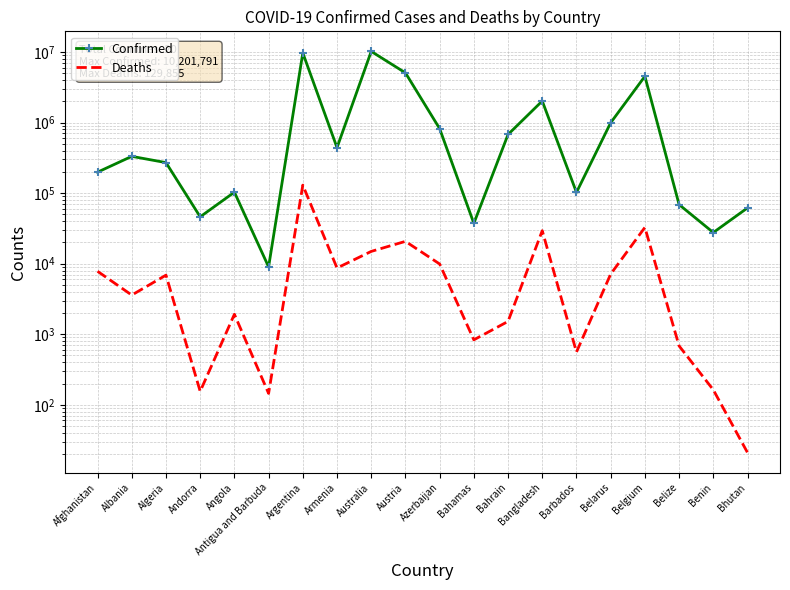

Which series has the largest total across all categories?

Confirmed